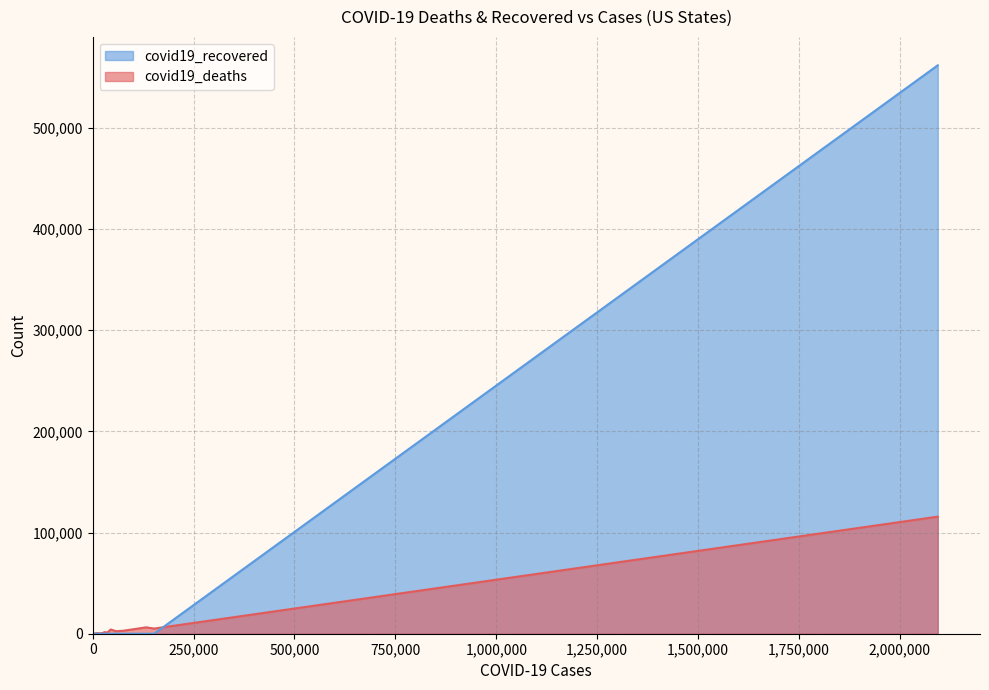

Reading left to right, list all the values displayed in this chart.

covid19_deaths: United States=115721	Alabama=773	Alaska=12	Arizona=1191	Arkansas=179	California=5099	Colorado=1598	Connecticut=4201	Delaware=422	District of Columbia=515	Florida=2931	Georgia=2451	Guam=5	Hawaii=17	Idaho=87	Illinois=6308	Indiana=2422	Iowa=652	Kansas=245	Kentucky=499
covid19_recovered: United States=561816	Alabama=0	Alaska=0	Arizona=0	Arkansas=0	California=0	Colorado=0	Connecticut=0	Delaware=0	District of Columbia=0	Florida=0	Georgia=0	Guam=0	Hawaii=0	Idaho=0	Illinois=0	Indiana=0	Iowa=0	Kansas=0	Kentucky=0